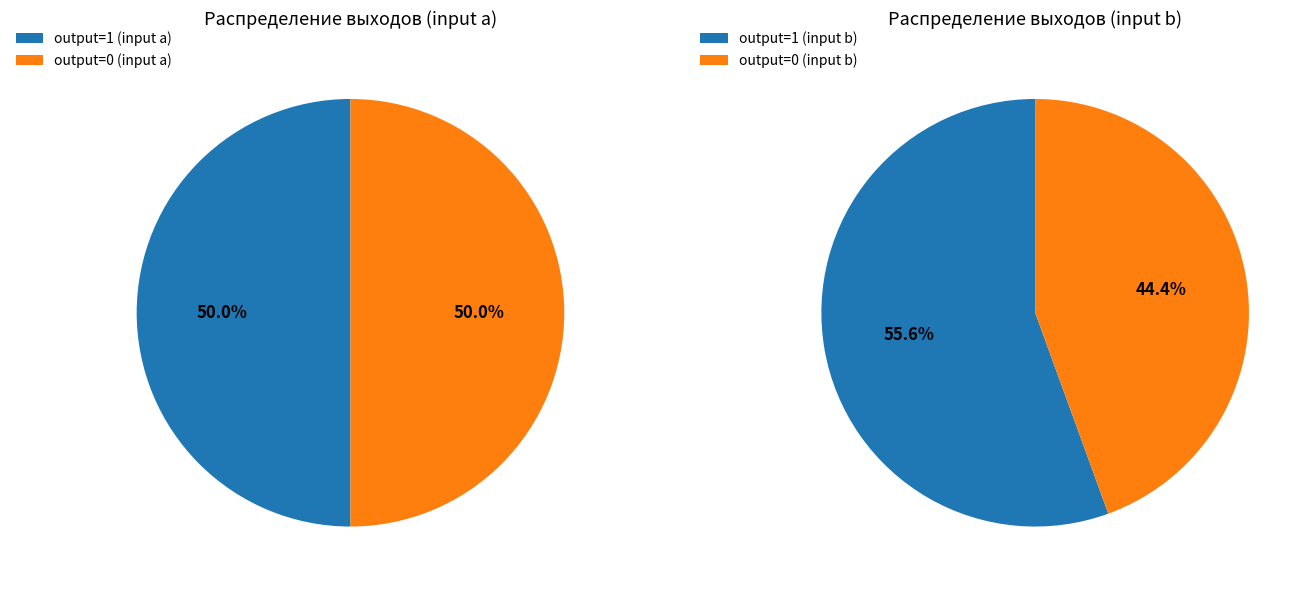

What is the largest slice in the pie chart?

output=1